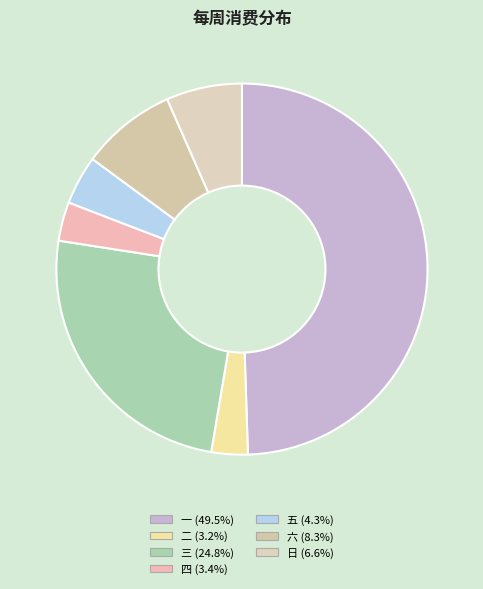

Between 日 and 一, which is larger?

一